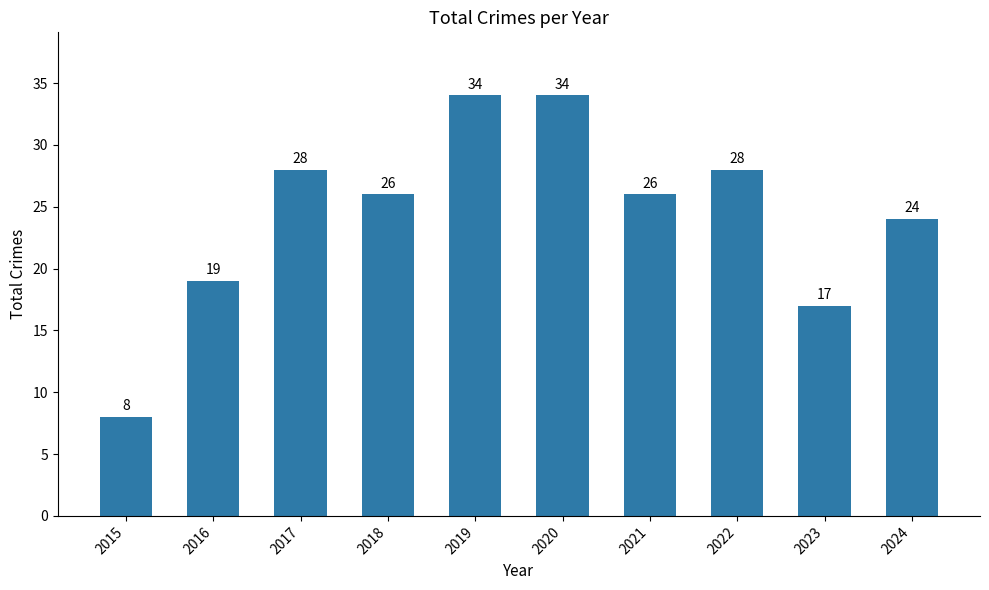

Approximately how many times larger is the value at 2023 compared to 2020?

0.5